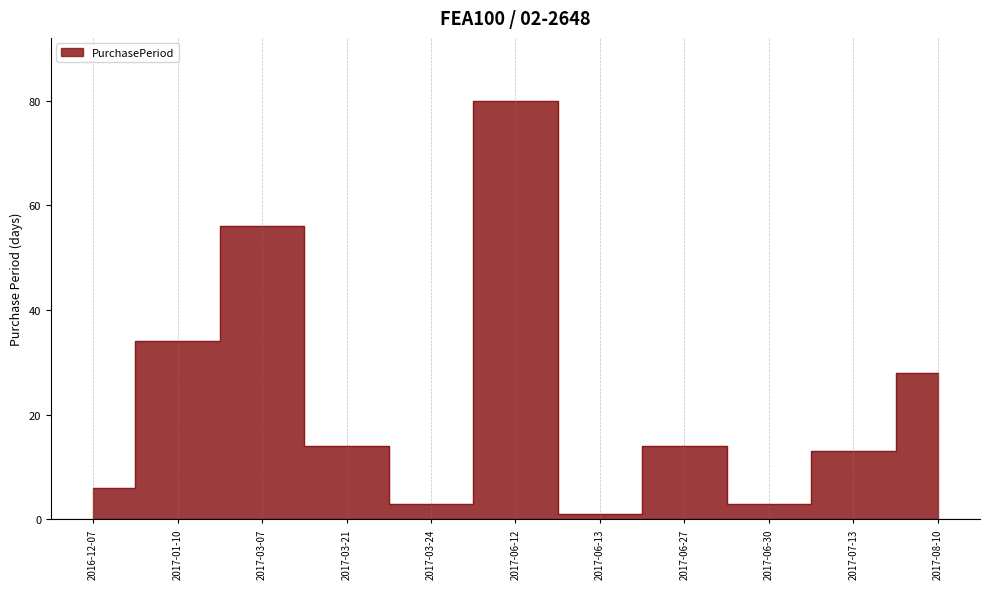

What is the minimum value shown in the chart?

1